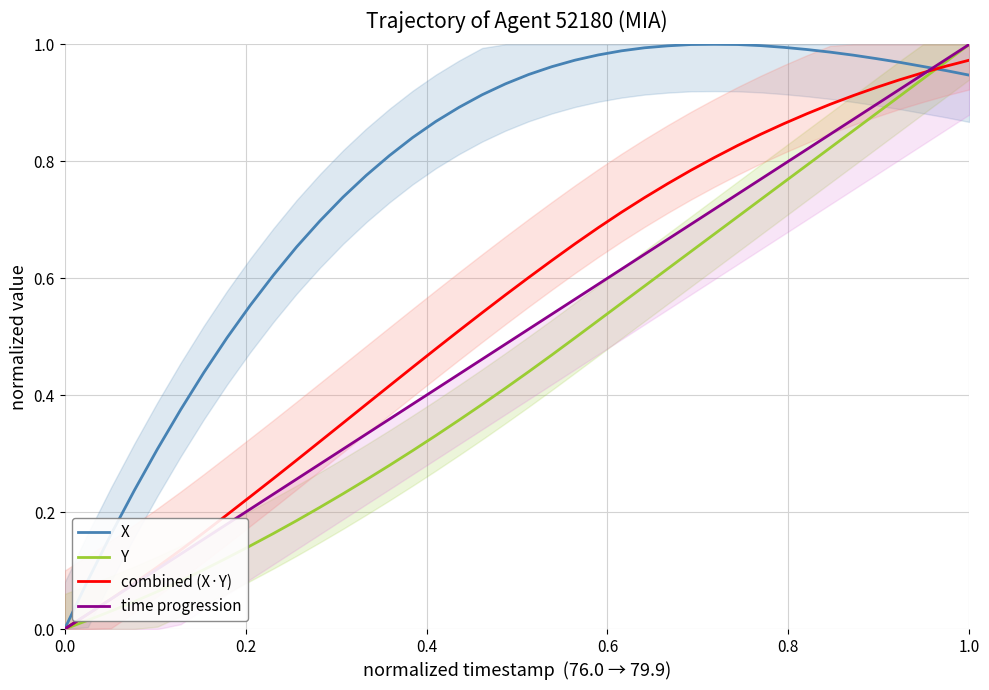

How many lines are shown in the chart?

4